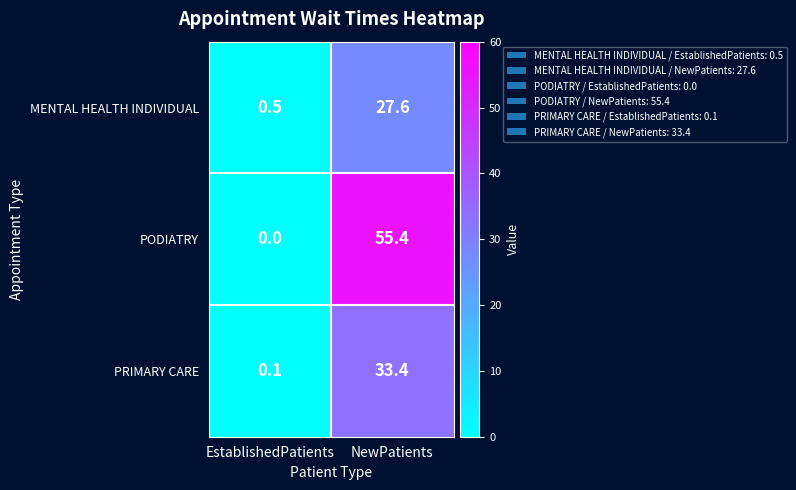

What is the highest value of the MENTAL HEALTH INDIVIDUAL series?

27.6